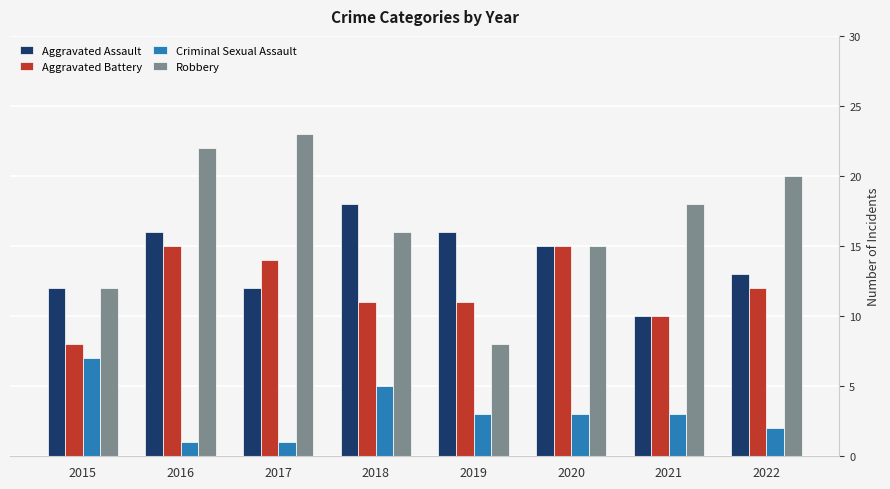

Reading left to right, extract all data points from this chart.

Aggravated Assault: 12	16	12	18	16	15	10	13
Aggravated Battery: 8	15	14	11	11	15	10	12
Criminal Sexual Assault: 7	1	1	5	3	3	3	2
Robbery: 12	22	23	16	8	15	18	20